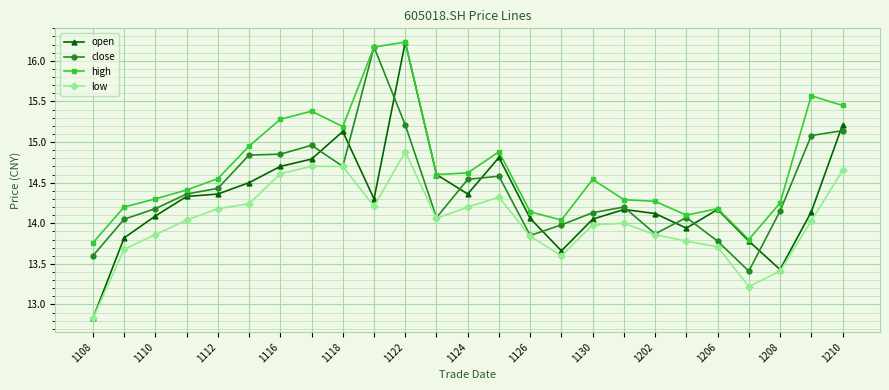

What is the value of the open point at the 1st from the left?

12.8